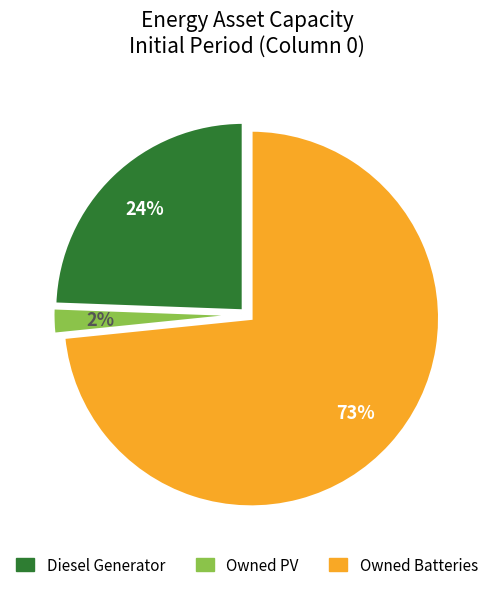

What is the smallest slice in the pie chart?

Owned PV